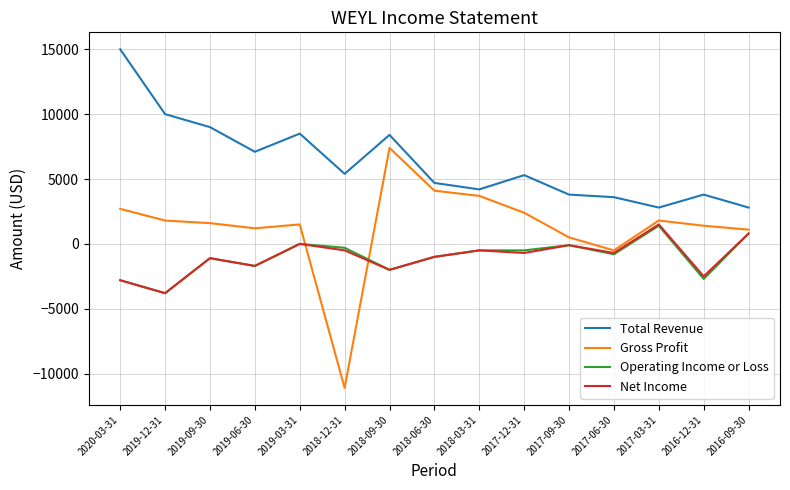

How many lines are shown in the chart?

4